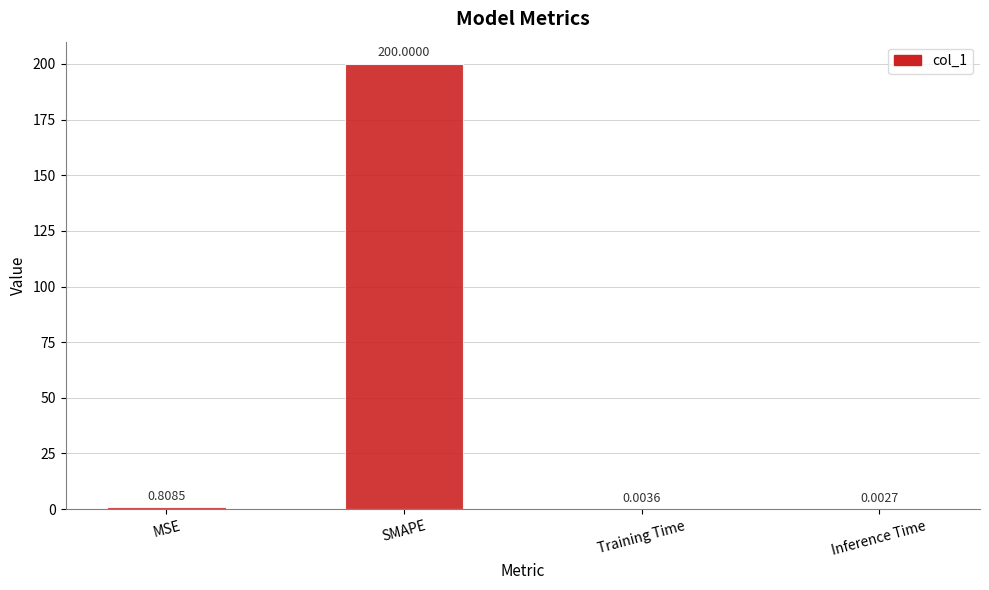

What is the sum of all values?

200.8